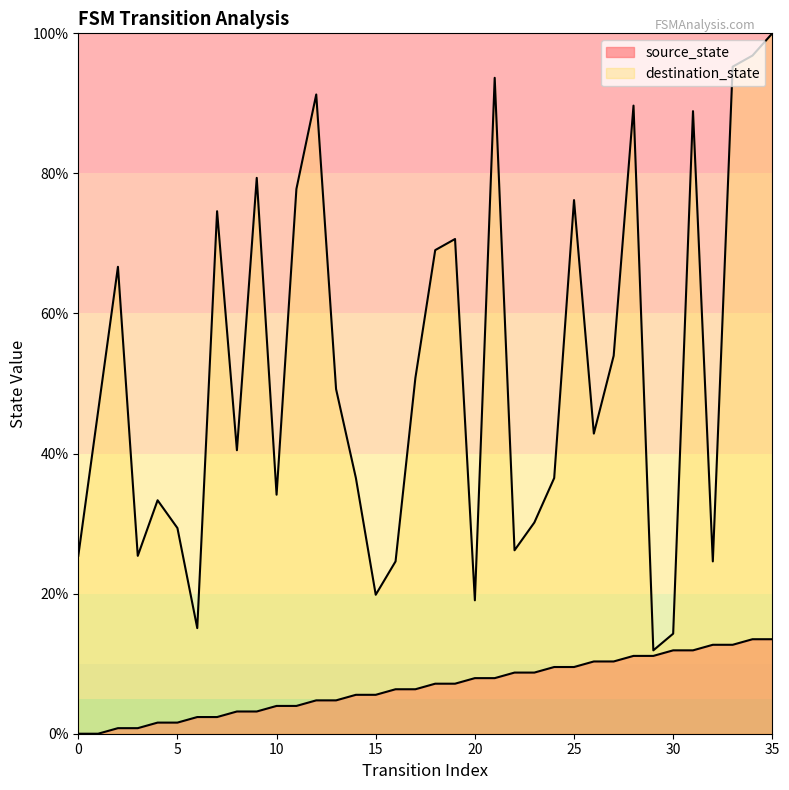

Rank the series by their maximum value, from lowest to highest.

source_state, destination_state